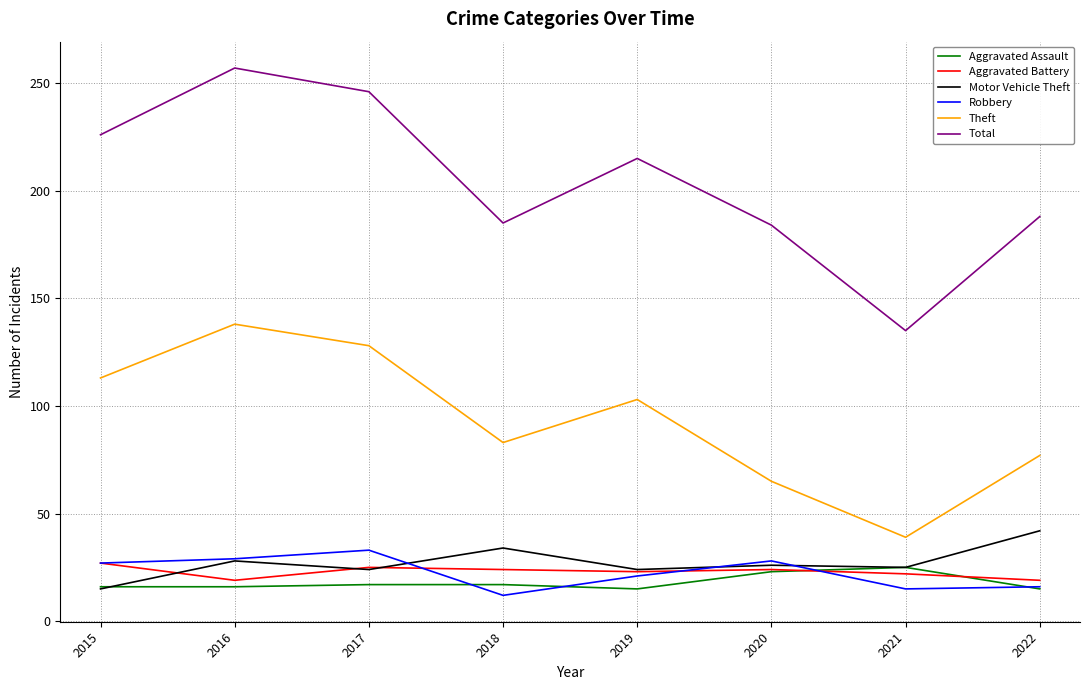

True or false: Total and Robbery cross at least once.

False